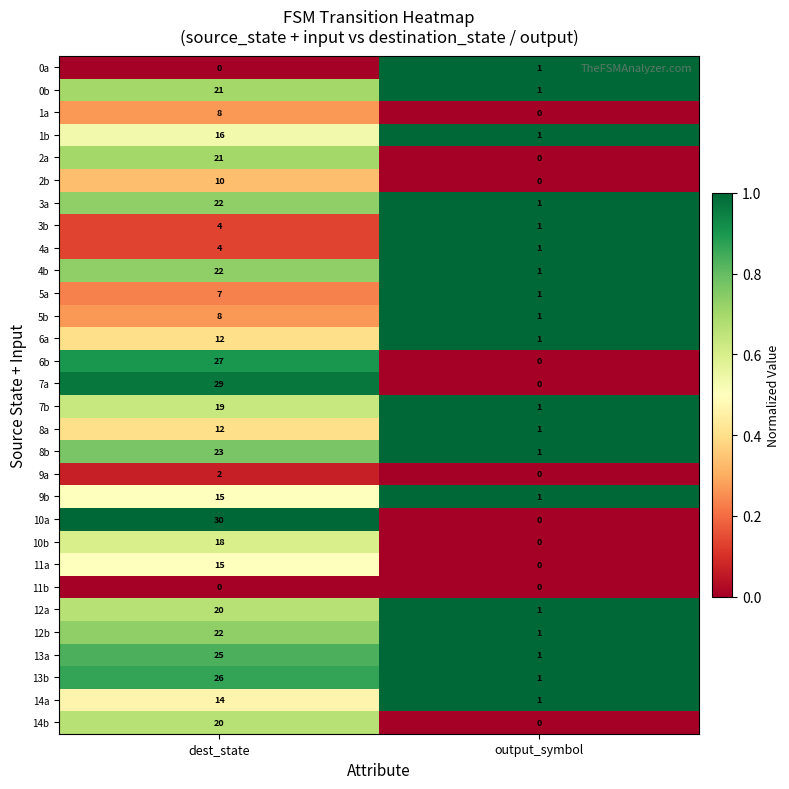

What is the total value across all series at output_symbol?

19